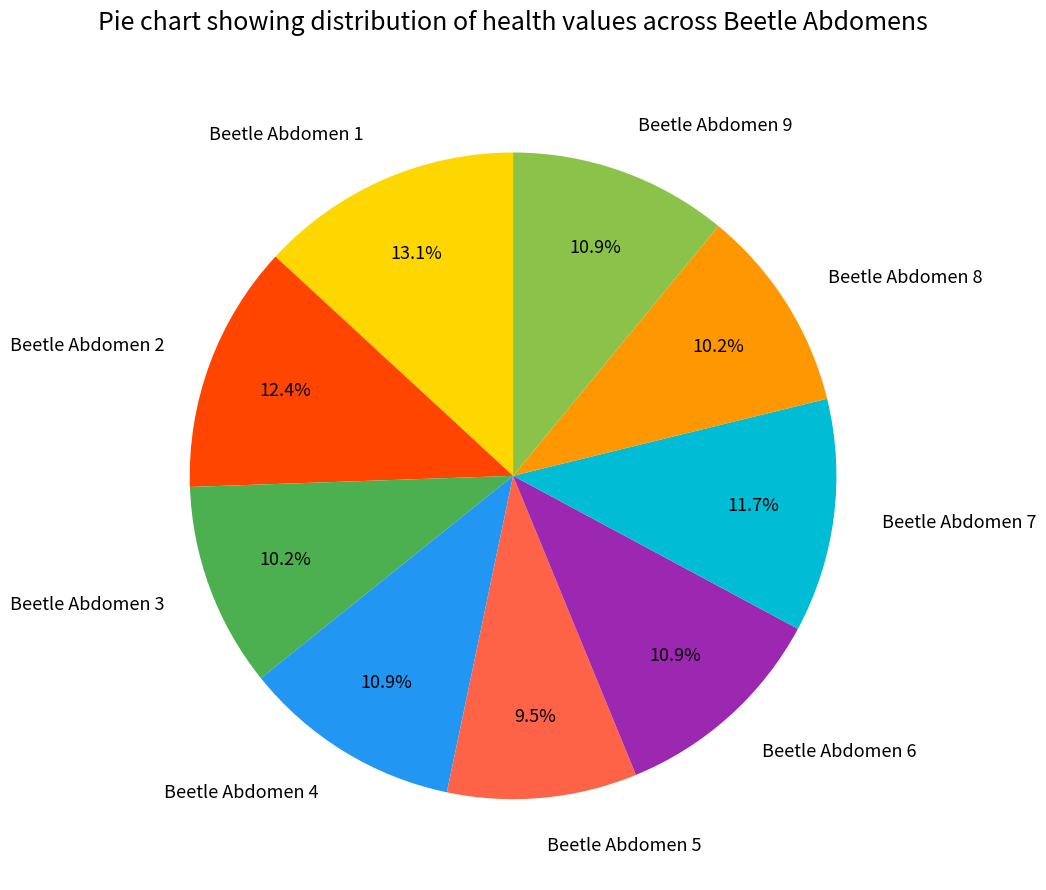

Which has a higher value, Beetle Abdomen 9 or Beetle Abdomen 3?

Beetle Abdomen 9